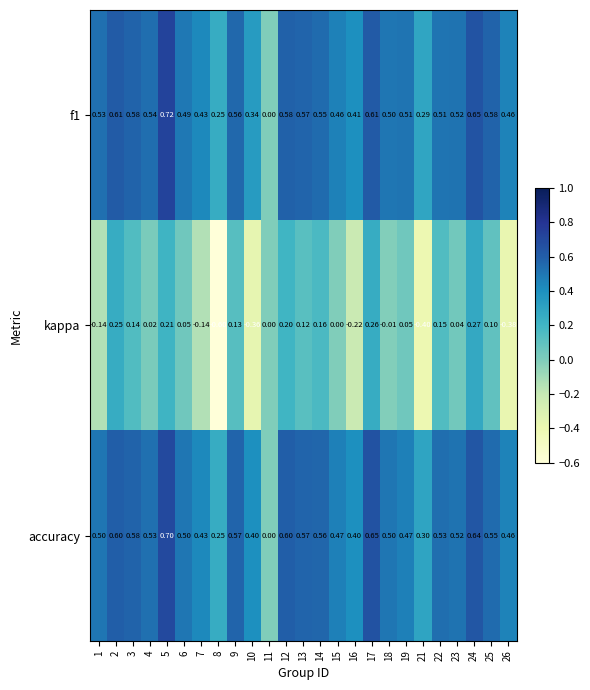

Which series has the largest total across all categories?

accuracy